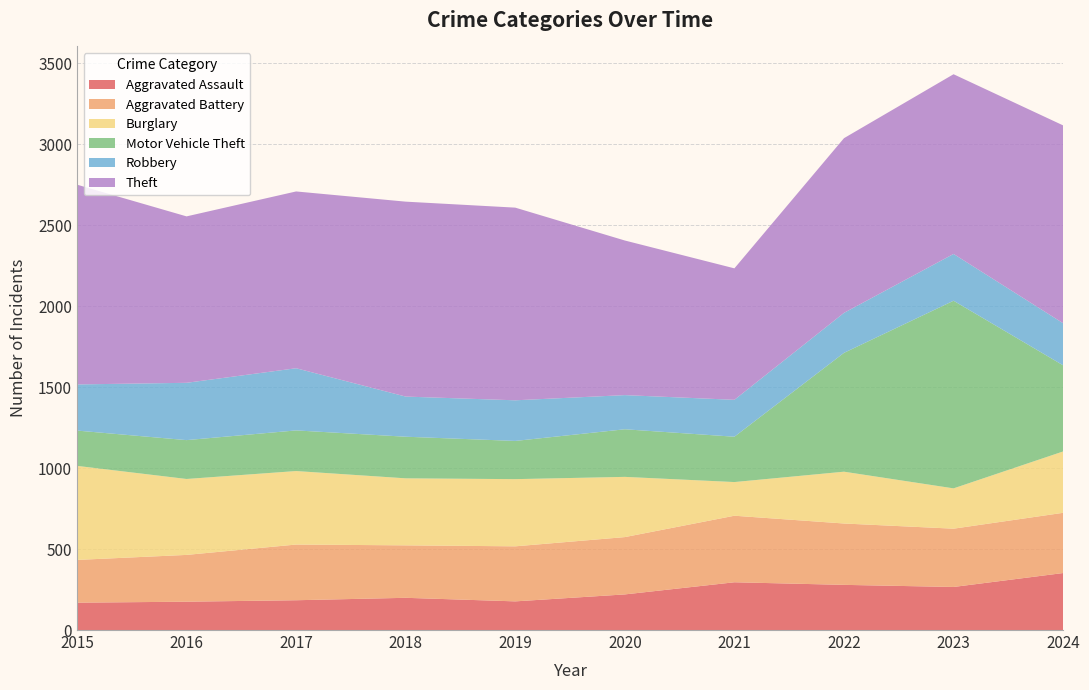

Reading left to right, what are all the values shown in this chart?

Aggravated Assault: 169	175	184	199	177	220	295	279	266	352
Aggravated Battery: 264	289	344	324	340	354	411	379	360	372
Burglary: 581	469	454	414	415	372	208	320	249	379
Motor Vehicle Theft: 218	240	251	257	236	294	280	734	1159	532
Robbery: 285	354	384	248	251	211	228	247	289	260
Theft: 1234	1028	1092	1204	1190	955	812	1079	1110	1222